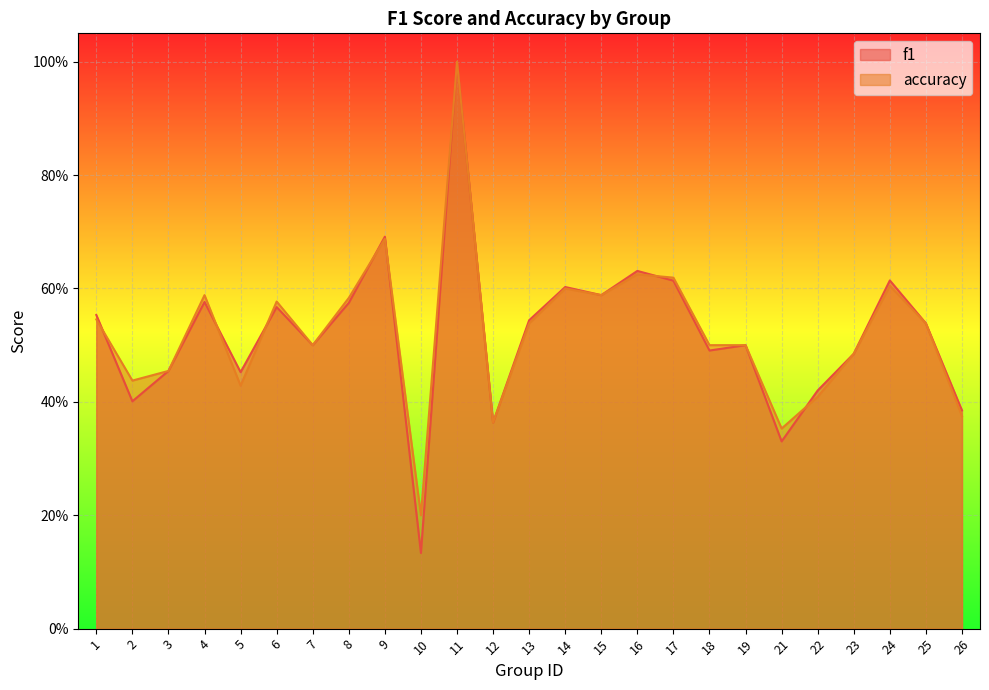

Read the f1 value at 11.

1.0